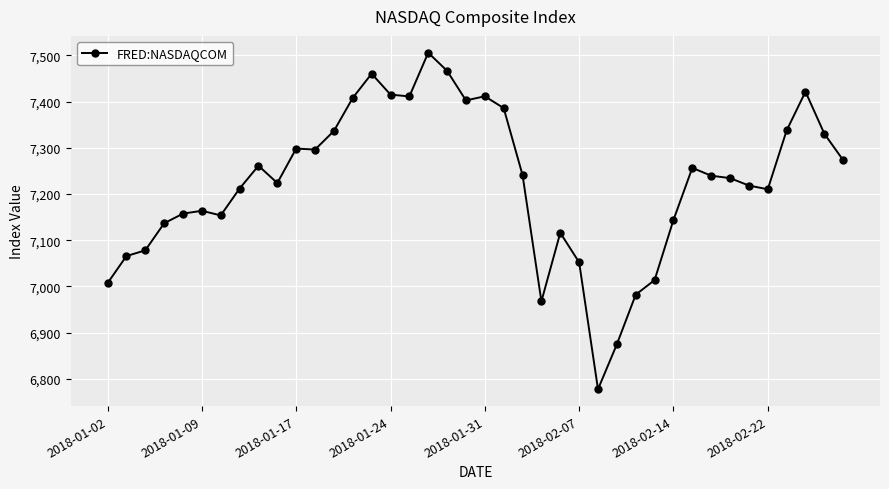

What is the sum of all values?

288943.1